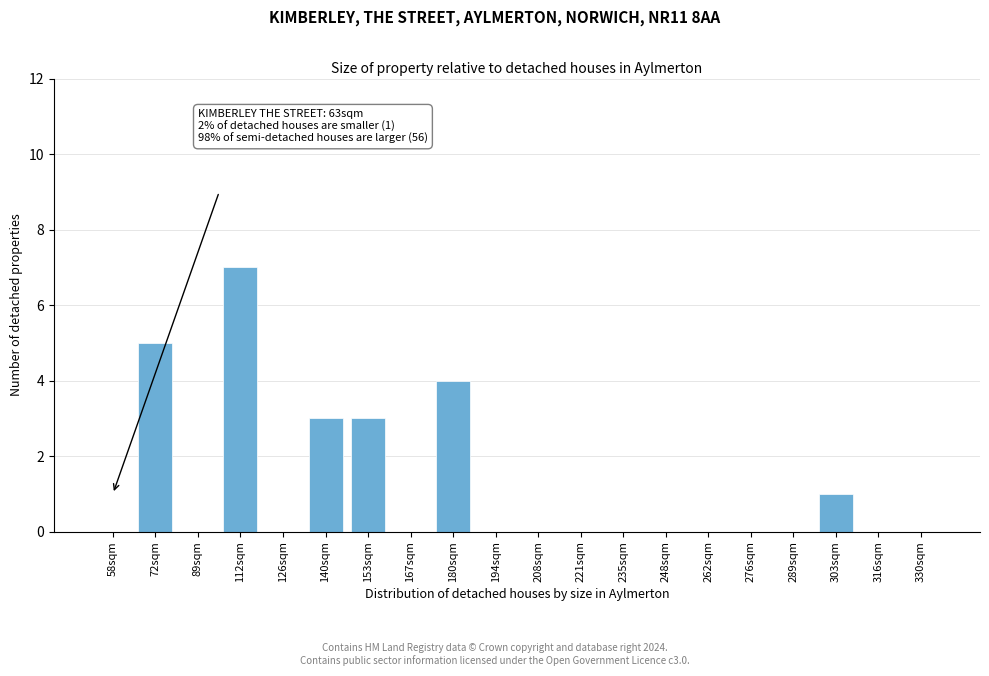

Reading left to right, transcribe all the data shown in this chart.

58sqm=0	72sqm=5	89sqm=0	112sqm=7	126sqm=0	140sqm=3	153sqm=3	167sqm=0	180sqm=4	194sqm=0	208sqm=0	221sqm=0	235sqm=0	248sqm=0	262sqm=0	276sqm=0	289sqm=0	303sqm=1	316sqm=0	330sqm=0